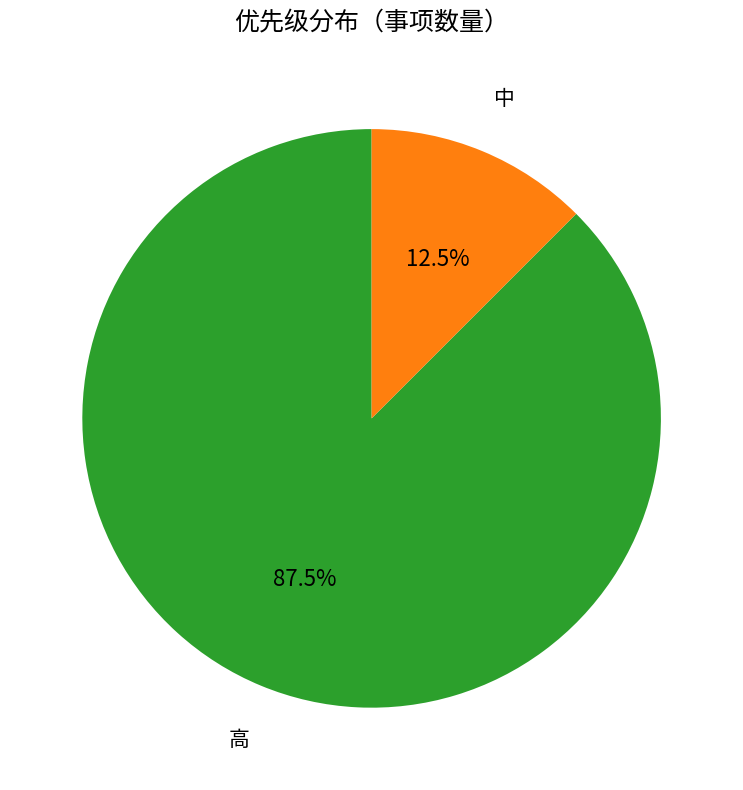

Combined, do 高 and 中 account for over 50%?

Yes